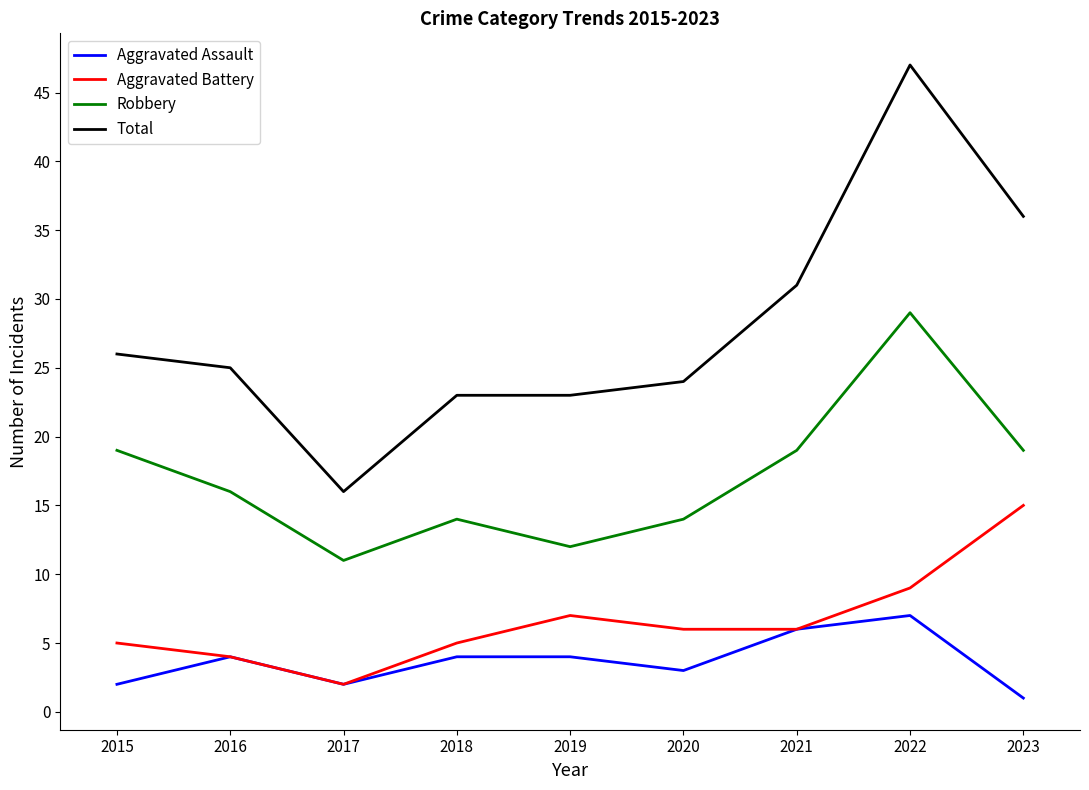

Is this an area chart (filled region under the line)?

No